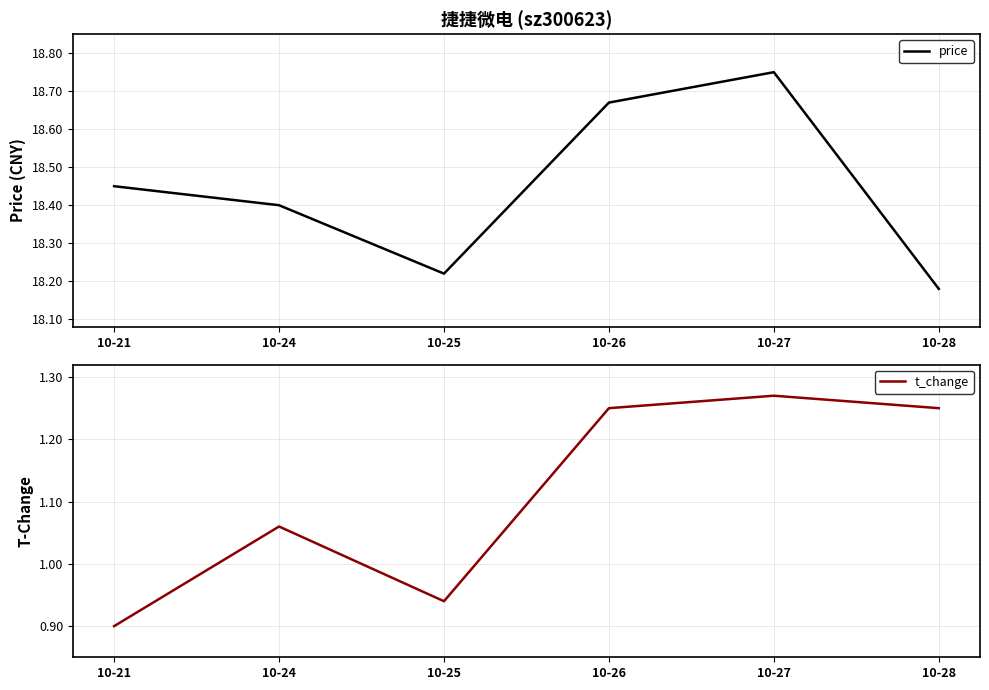

True or false: t_change has a value of 1.3 at 10-27.

True